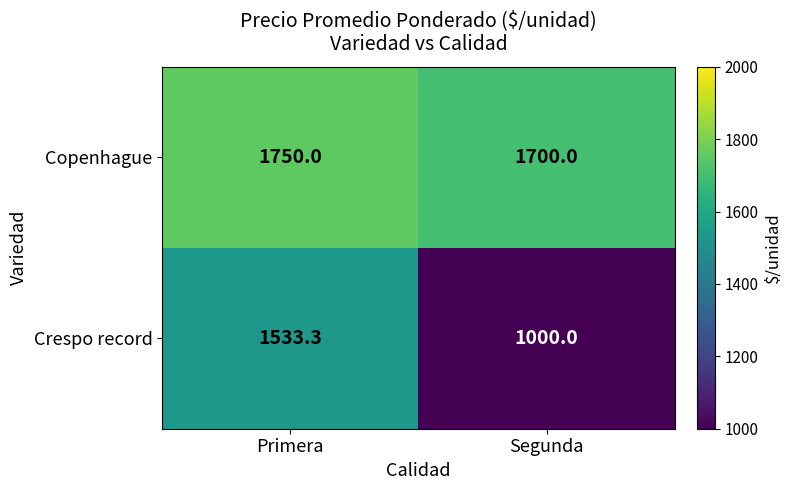

What is the sum of all Crespo record values?

2533.3